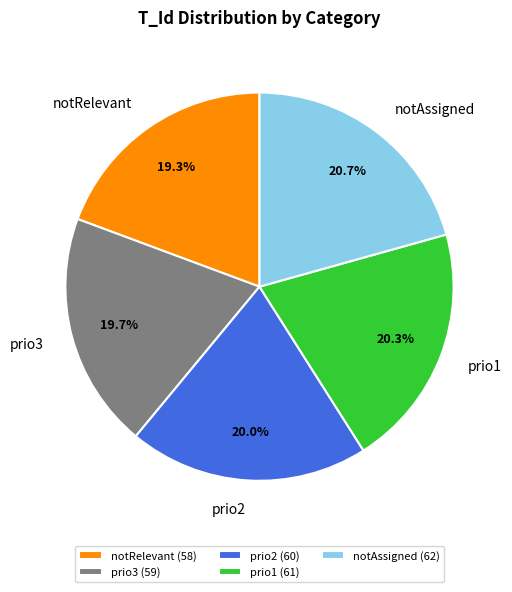

Is the sum of prio3 and notAssigned greater than half?

No